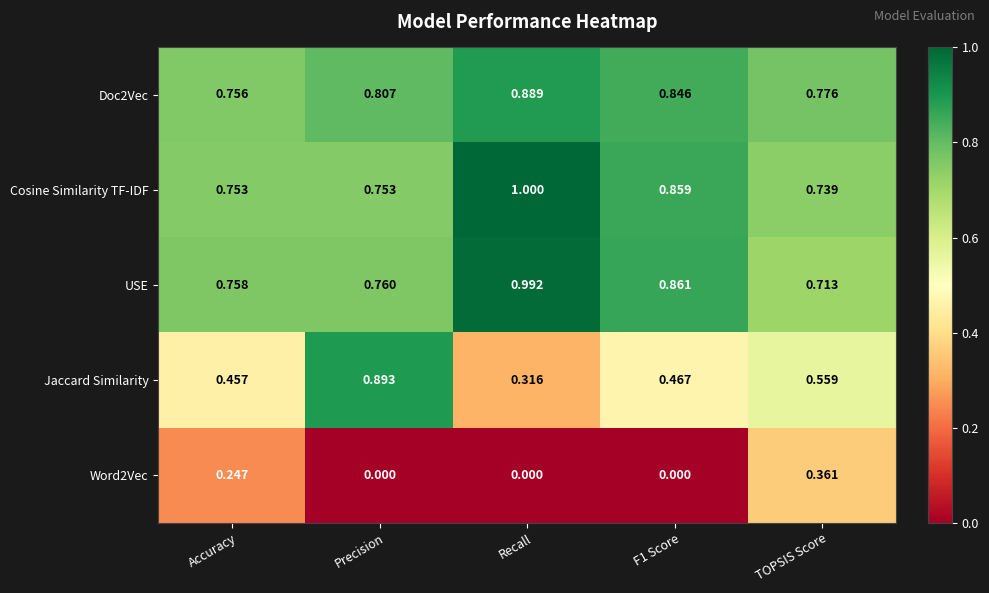

List the series in order of their peak value, highest first.

Cosine Similarity TF-IDF, USE, Jaccard Similarity, Doc2Vec, Word2Vec